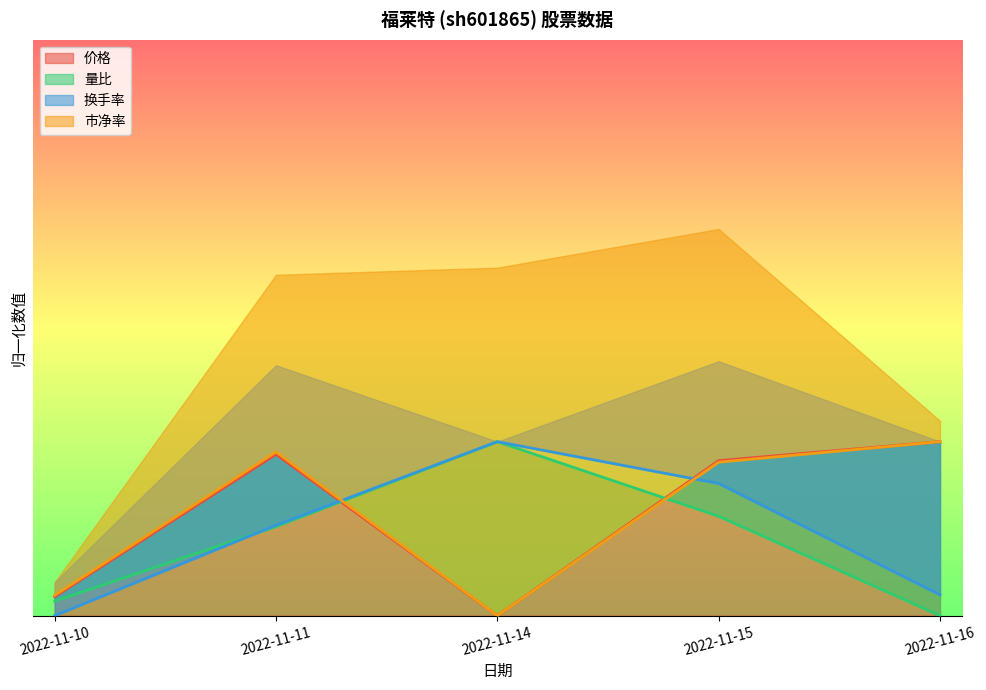

The 价格 series shows 0.0 at 2022-11-10. True or false?

False